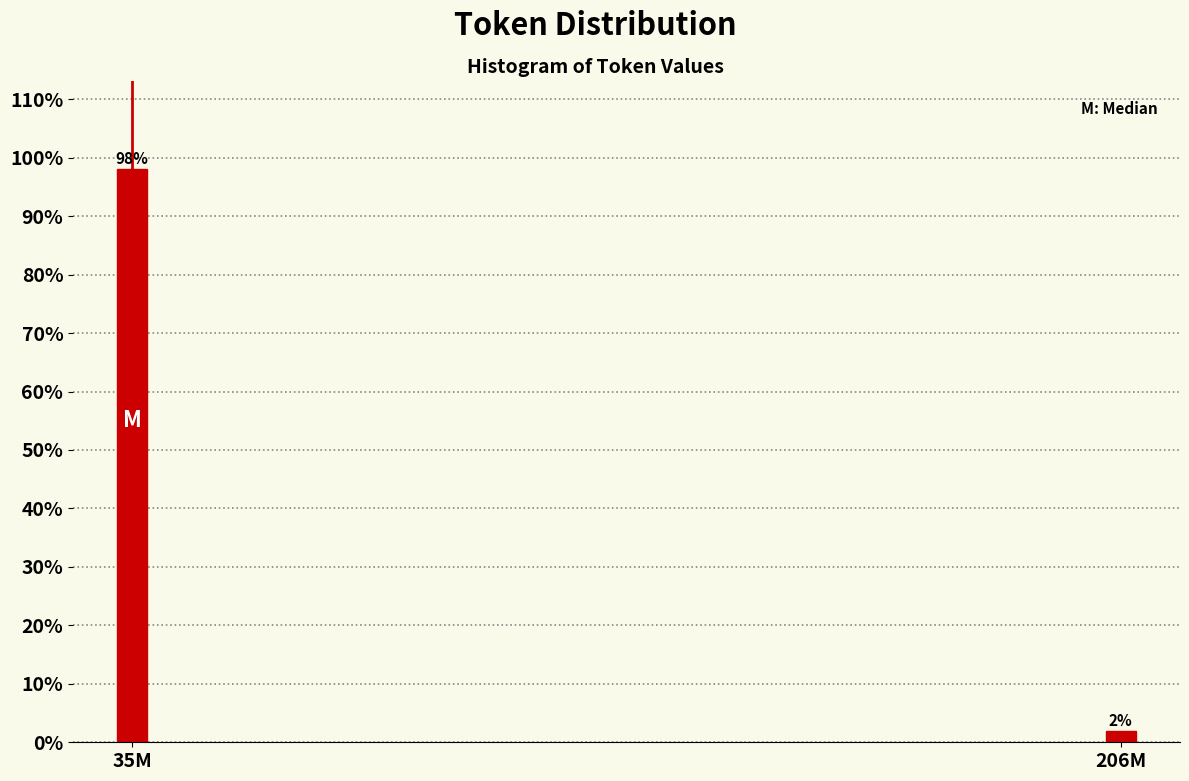

What is the label of the 2nd bar from the right?

35M